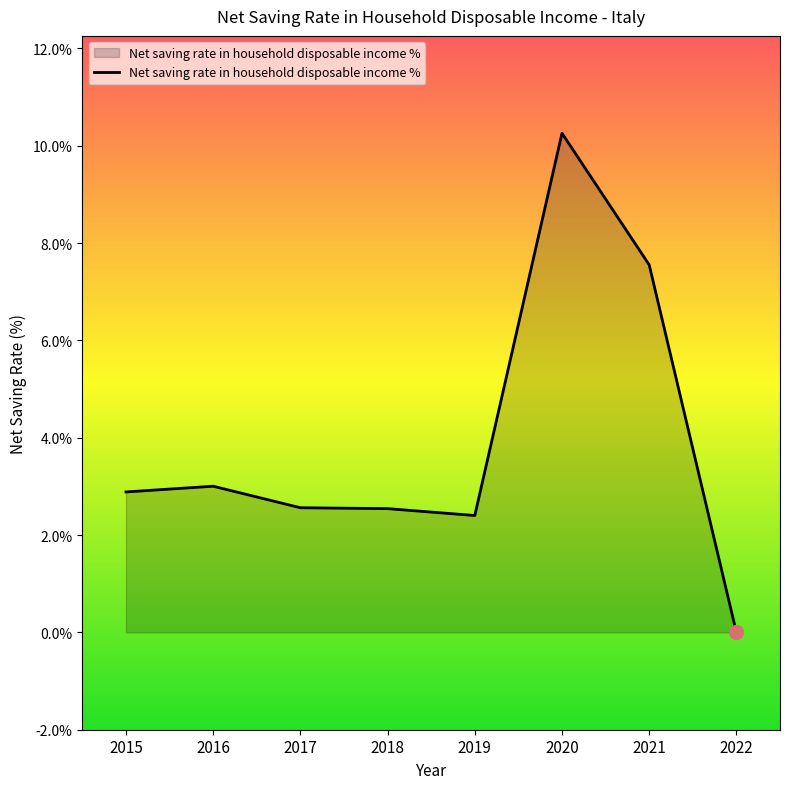

What is the change in value from 2021 to 2022?

-7.6